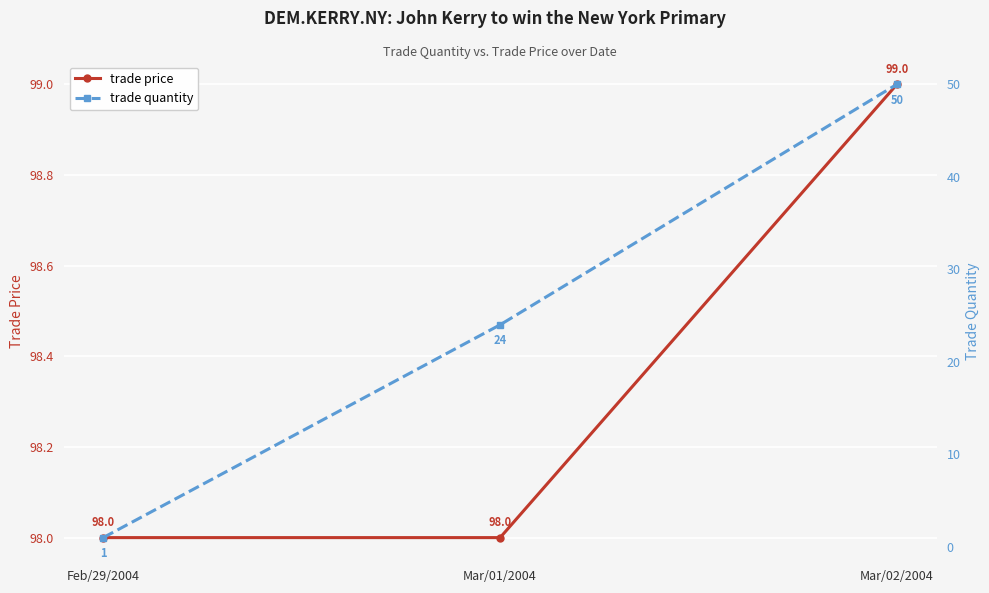

Which has a higher value, Feb/29/2004 or Mar/01/2004?

Feb/29/2004